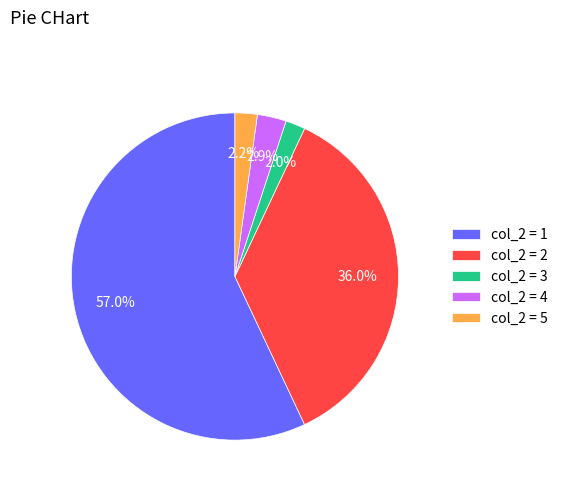

Does any single category account for the majority?

Yes